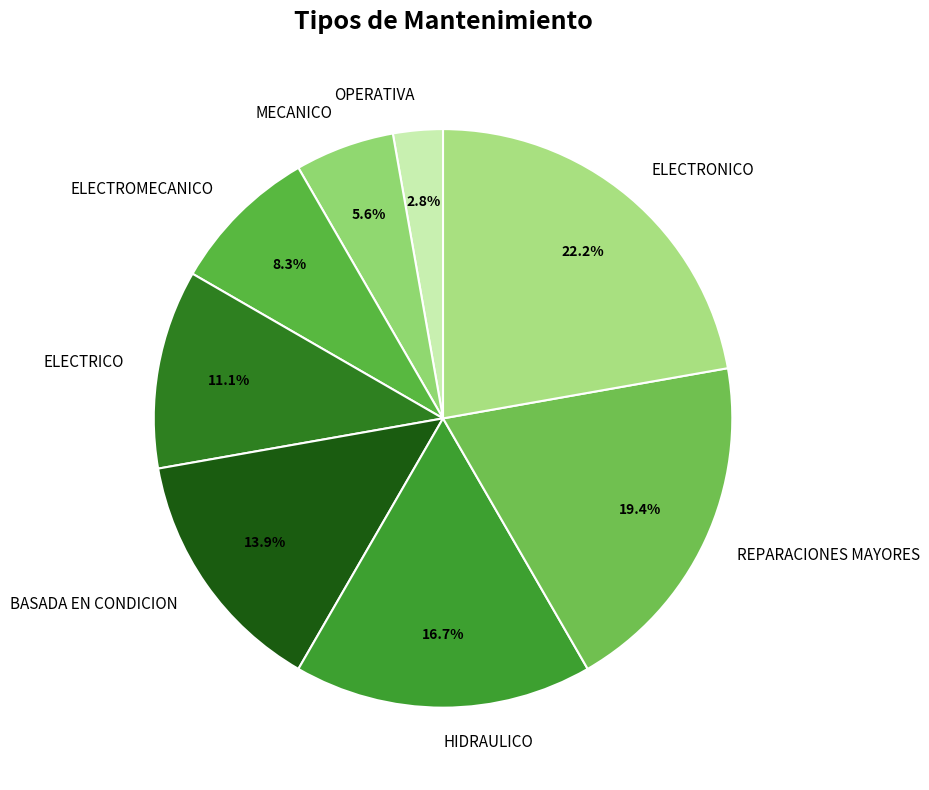

Is there any slice that represents more than half of the pie?

No